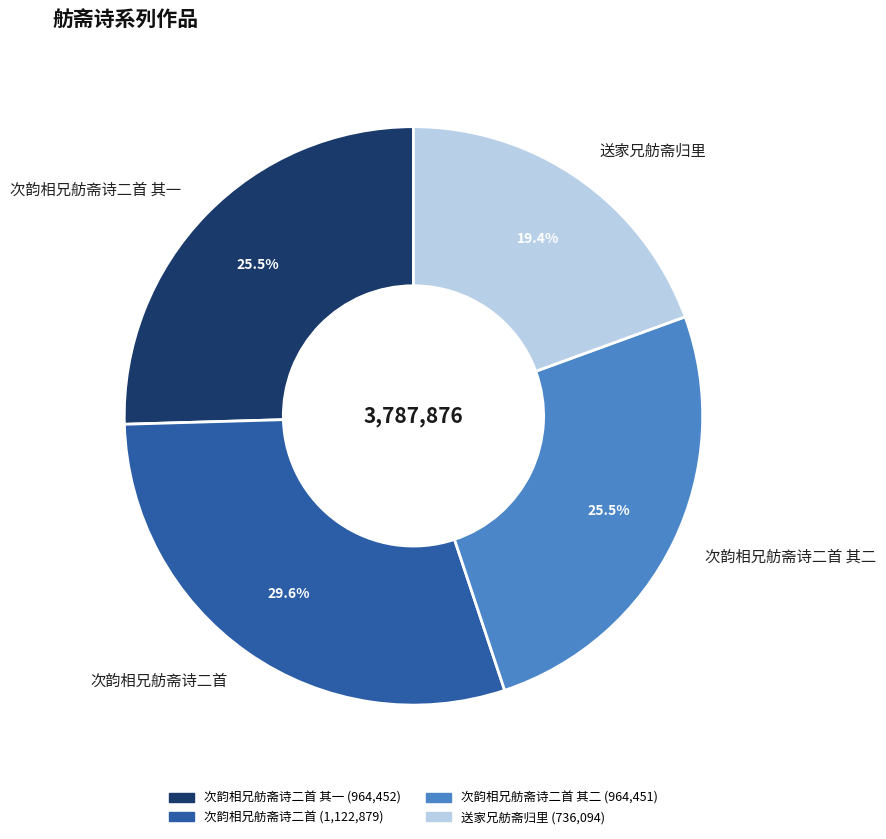

What is the largest slice in the pie chart?

次韵相兄舫斋诗二首